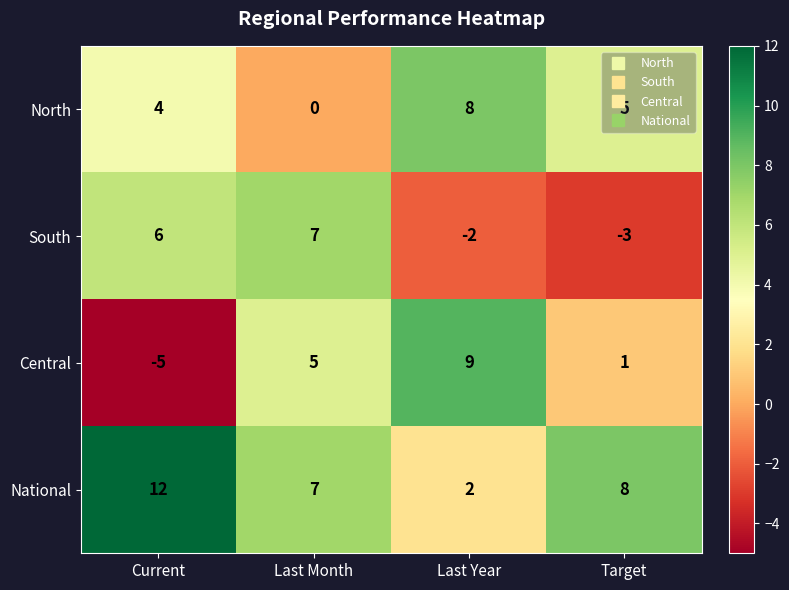

At which label does South reach its minimum?

Target